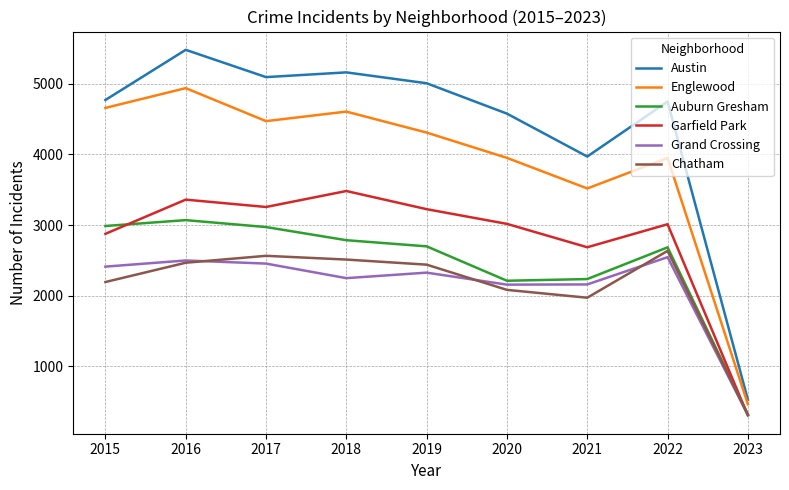

True or false: Garfield Park and Austin cross at least once.

False